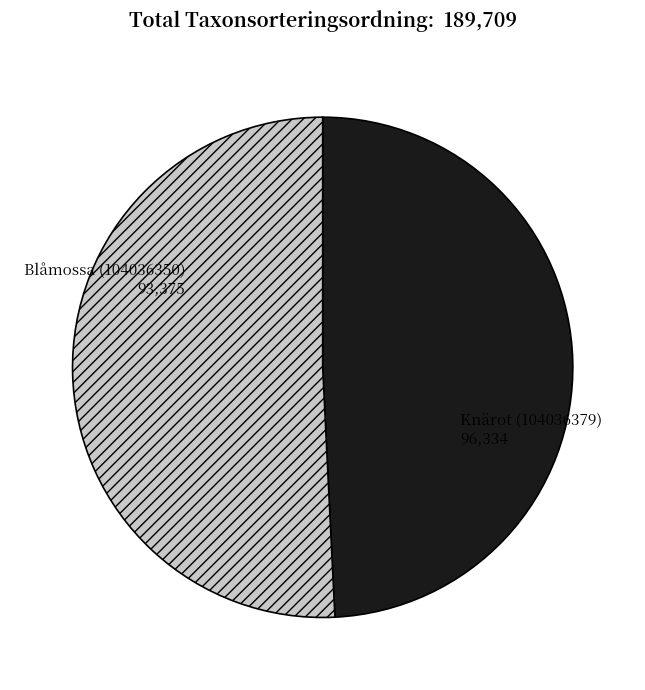

The Knärot (104036379) slice represents 51% of the pie. True or false?

True